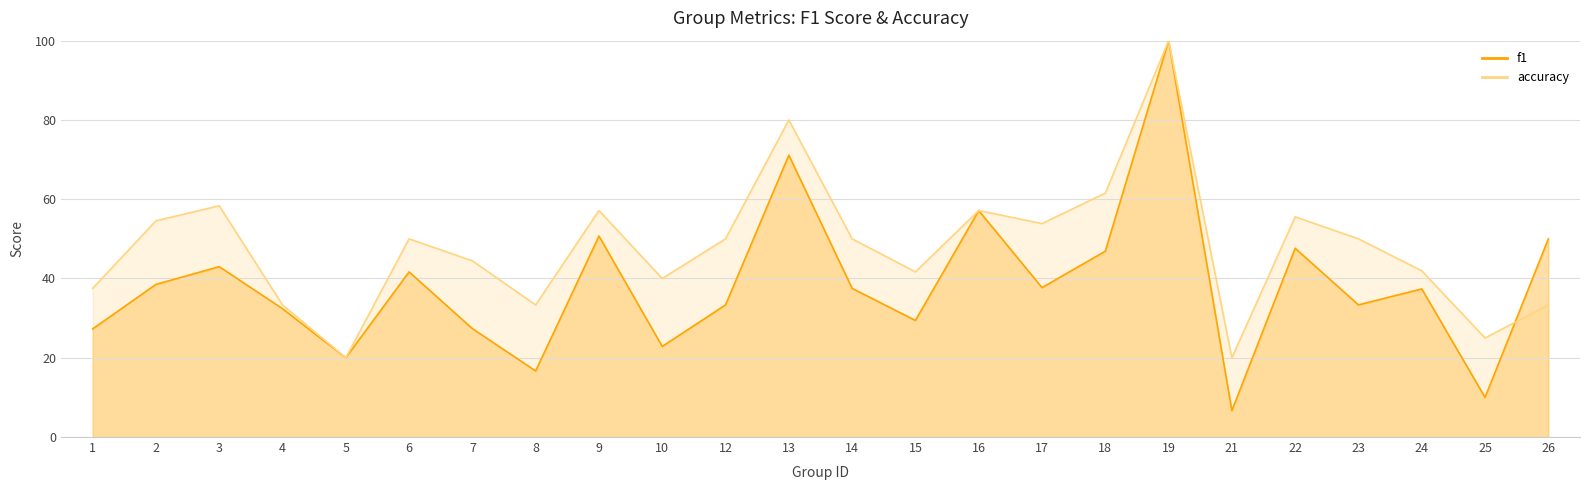

What is the sum of all f1 values?

9.2